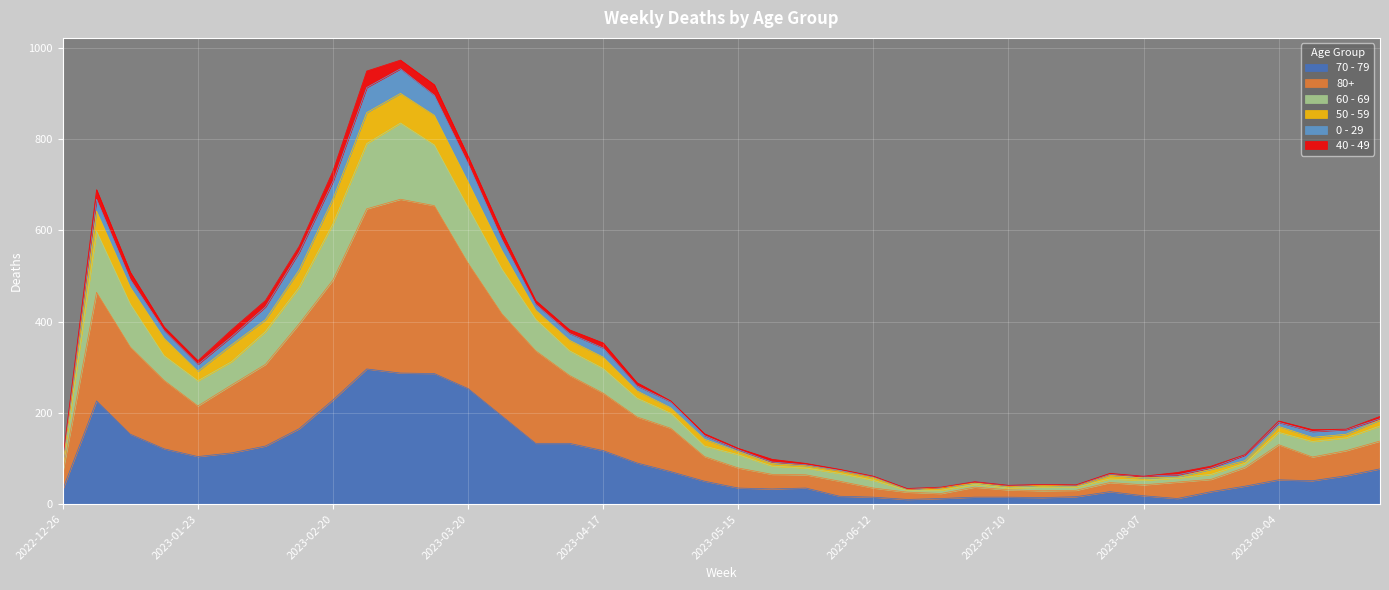

What is the maximum value shown in the chart?

973